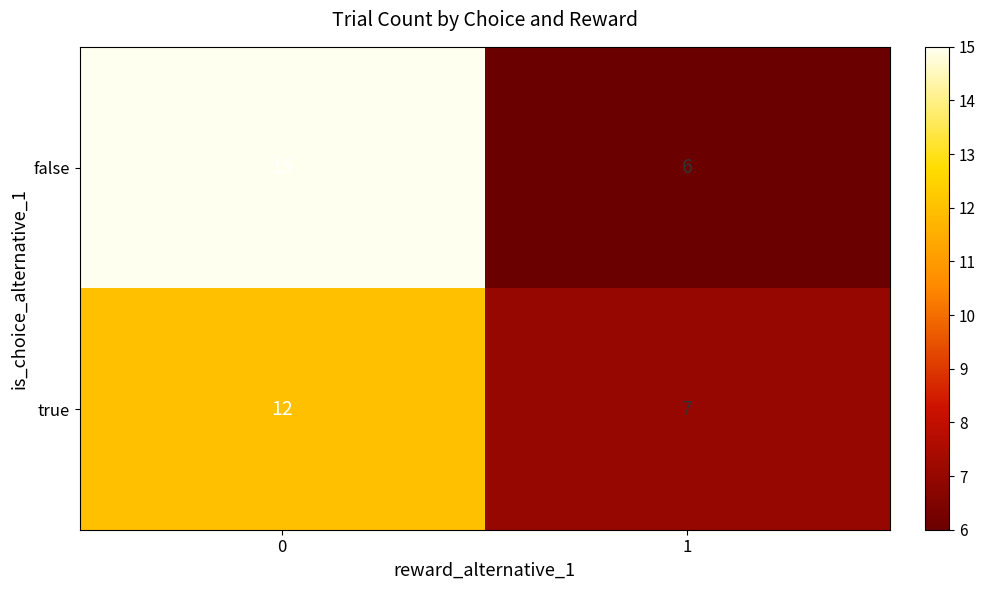

What value does the false series have at 1?

6